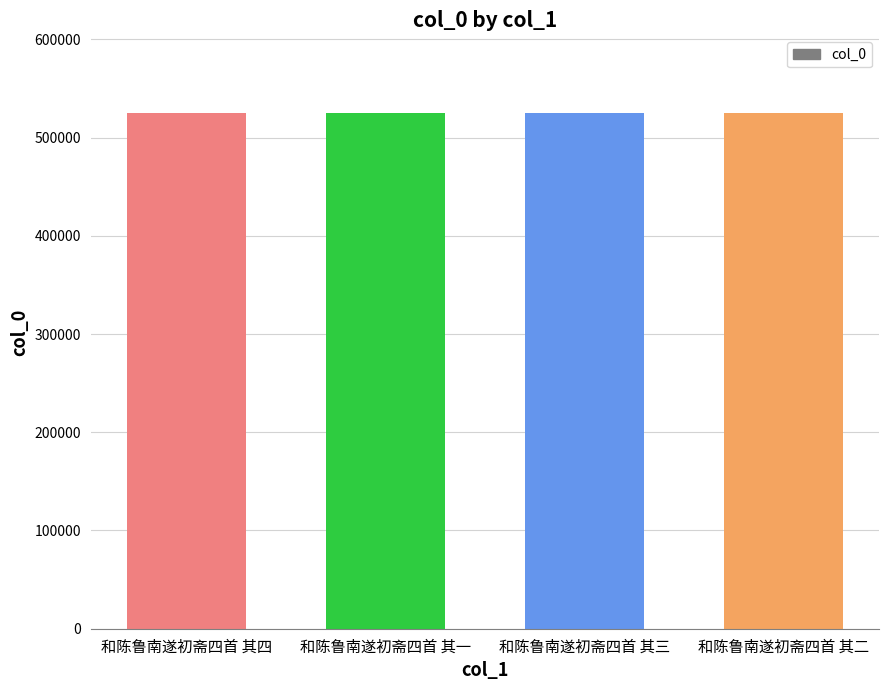

Read the value at 和陈鲁南遂初斋四首 其二.

525231